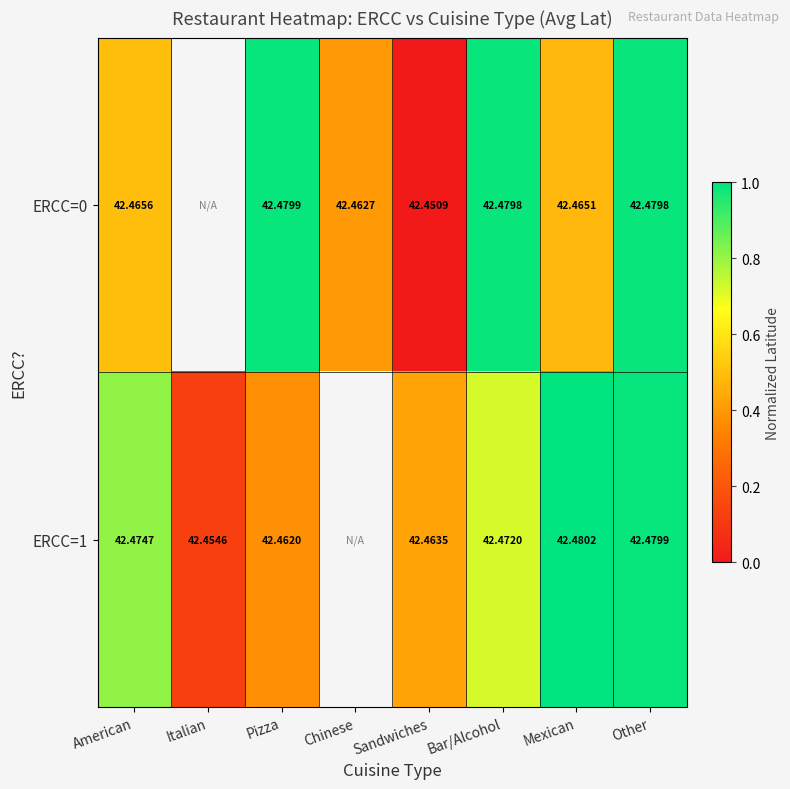

True or false: ERCC=1 has a value of 1.0 at Other.

True